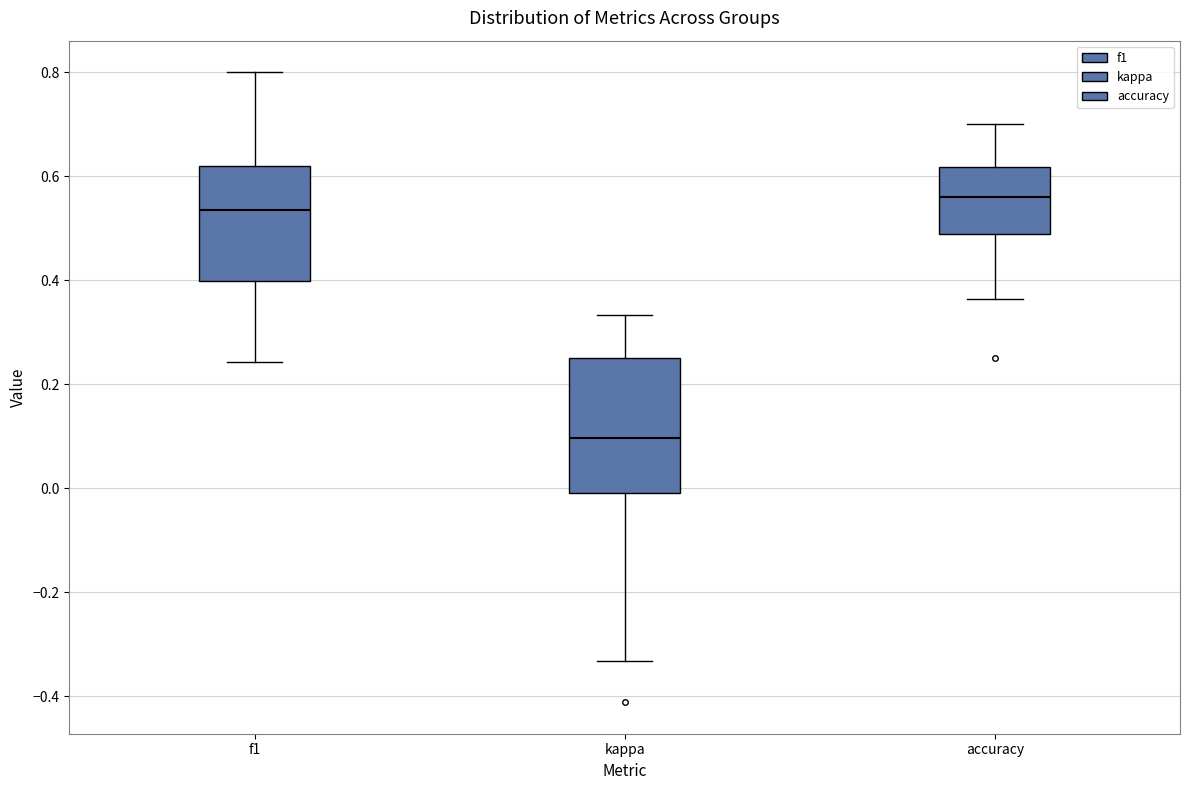

Reading left to right, transcribe this box plot: for each box, give where its median line is, the range the box spans, and where its two whiskers end, as read against the y-axis. The values are not printed on the chart, so give them approximately, as read against the axis.

f1: median 0.54, box 0.40 to 0.62, whiskers 0.24 to 0.80
kappa: median 0.10, box 0.00 to 0.26, whiskers -0.34 to 0.34
accuracy: median 0.56, box 0.48 to 0.62, whiskers 0.36 to 0.70